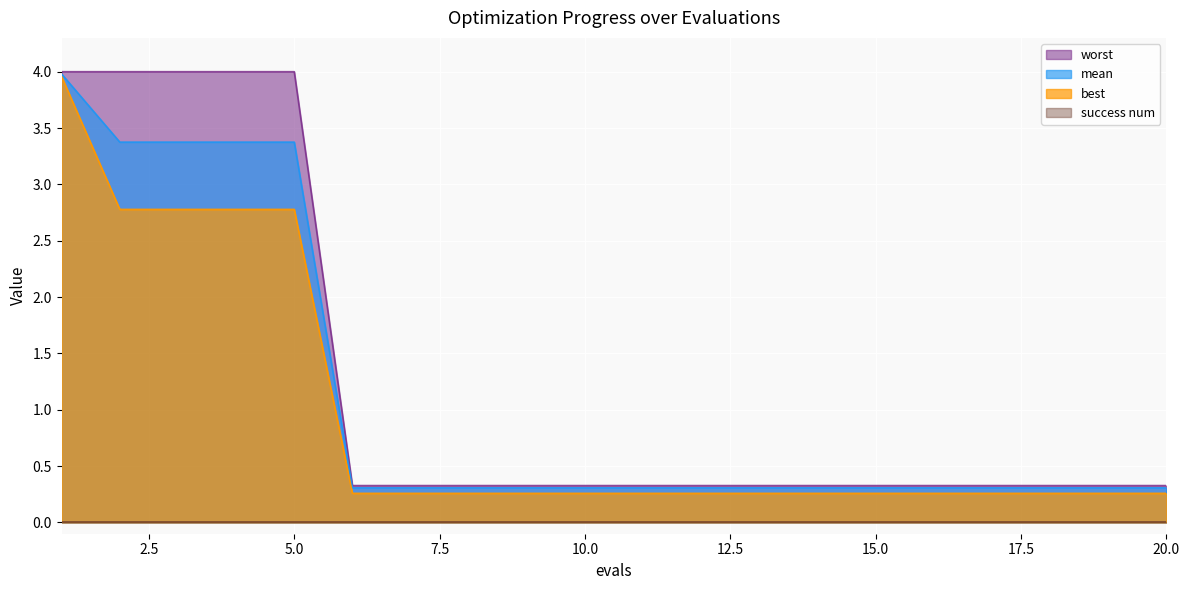

What is the value of the worst point at the 8th from the left?

0.3